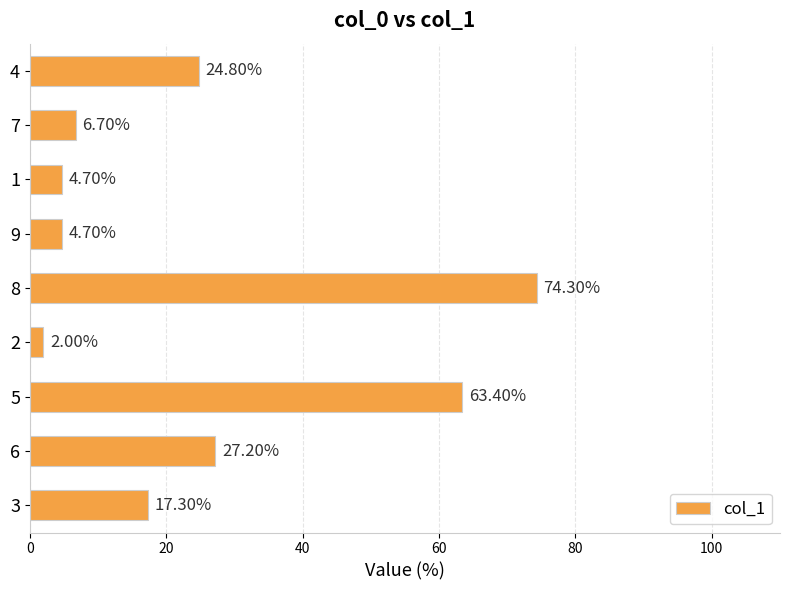

Which has a higher value, 4 or 3?

4